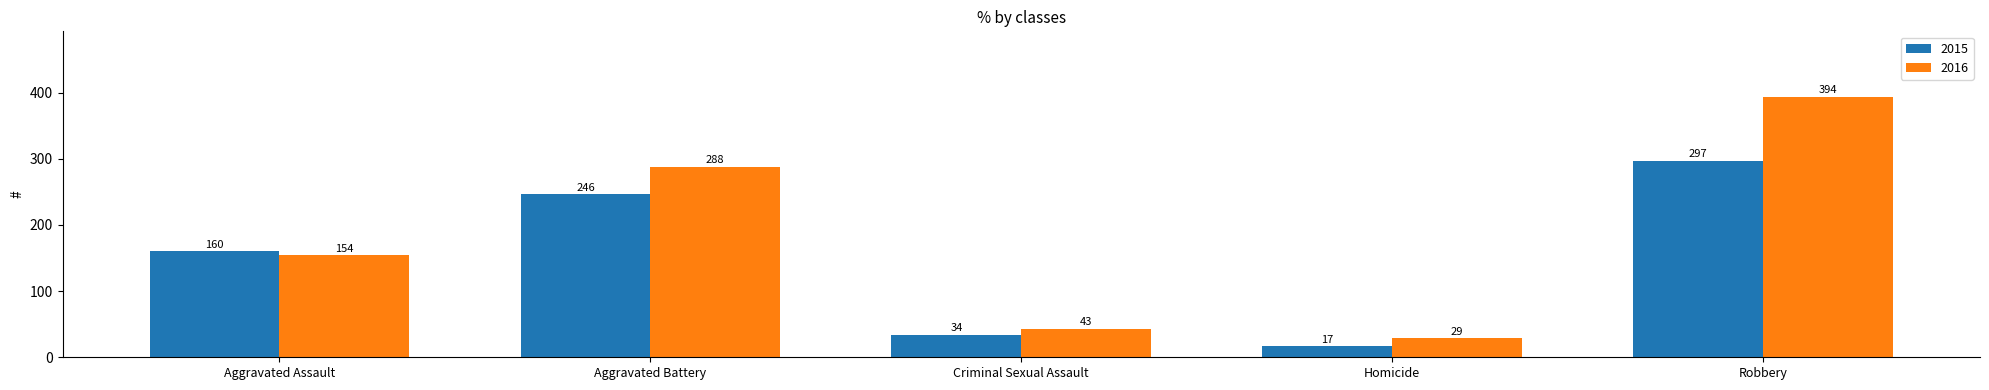

How many groups of bars are there?

5